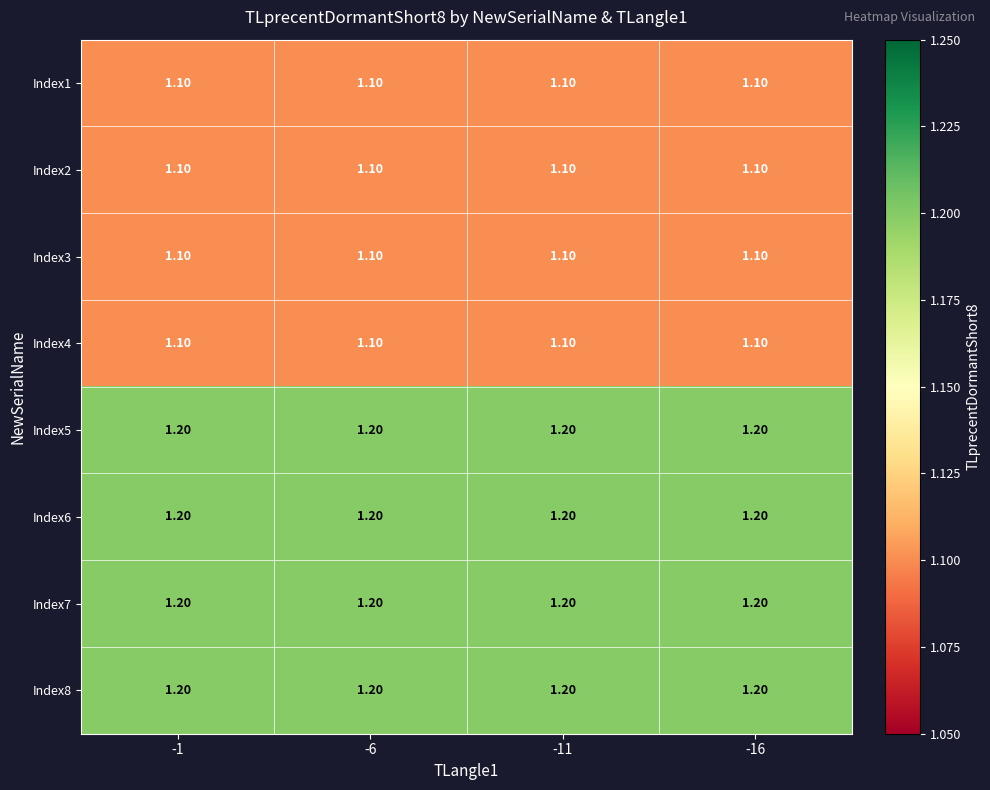

Is the value of Index2 at -16 greater than the value of Index6 at -1?

No